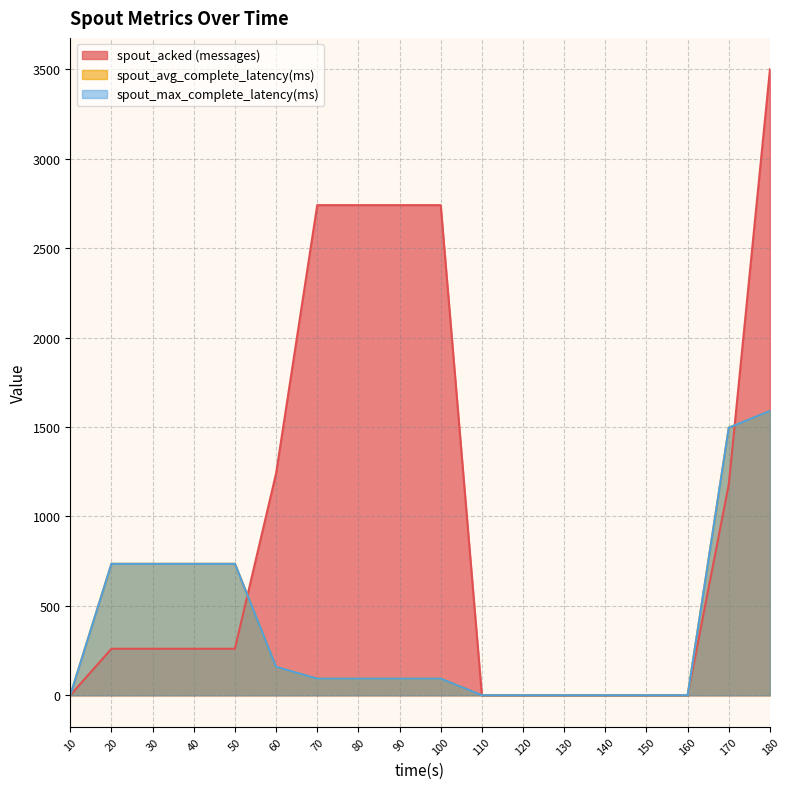

What is the sum of all spout_max_complete_latency(ms) values?

6556.6